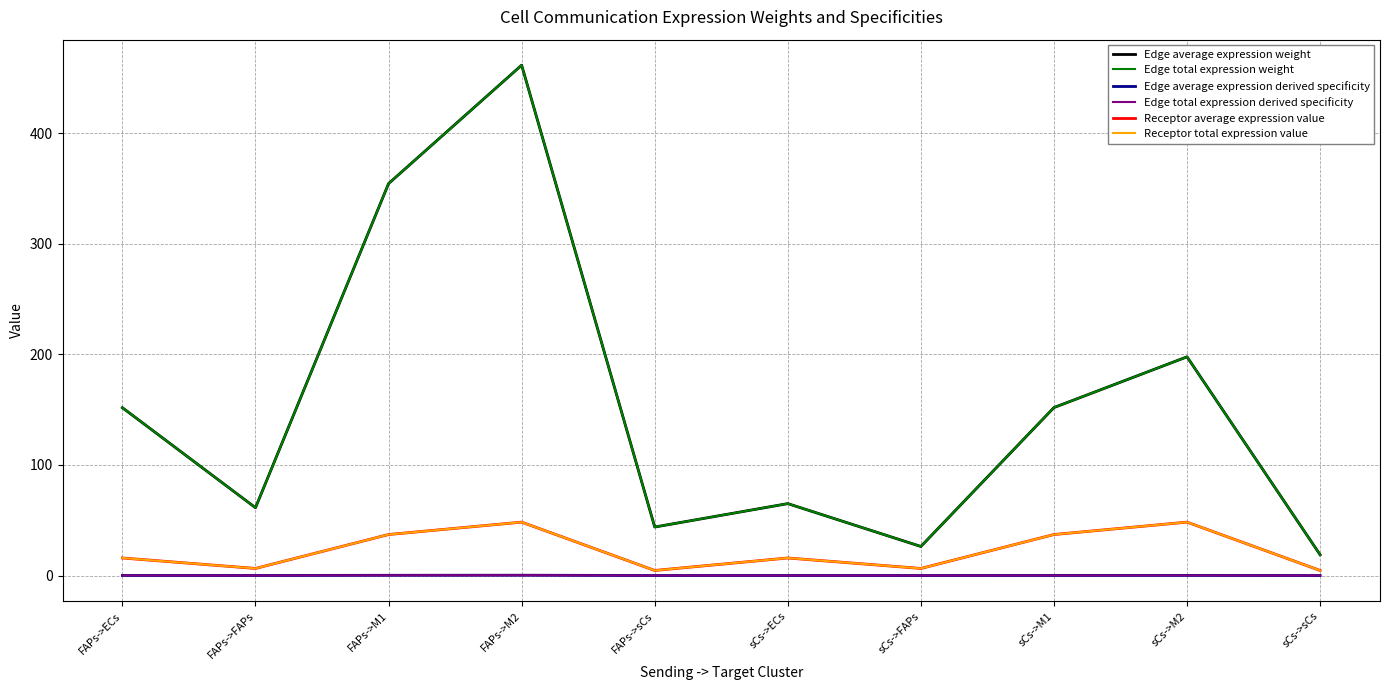

At FAPs->sCs, list the series in order from smallest to largest.

Edge average expression derived specificity, Edge total expression derived specificity, Receptor average expression value, Receptor total expression value, Edge average expression weight, Edge total expression weight